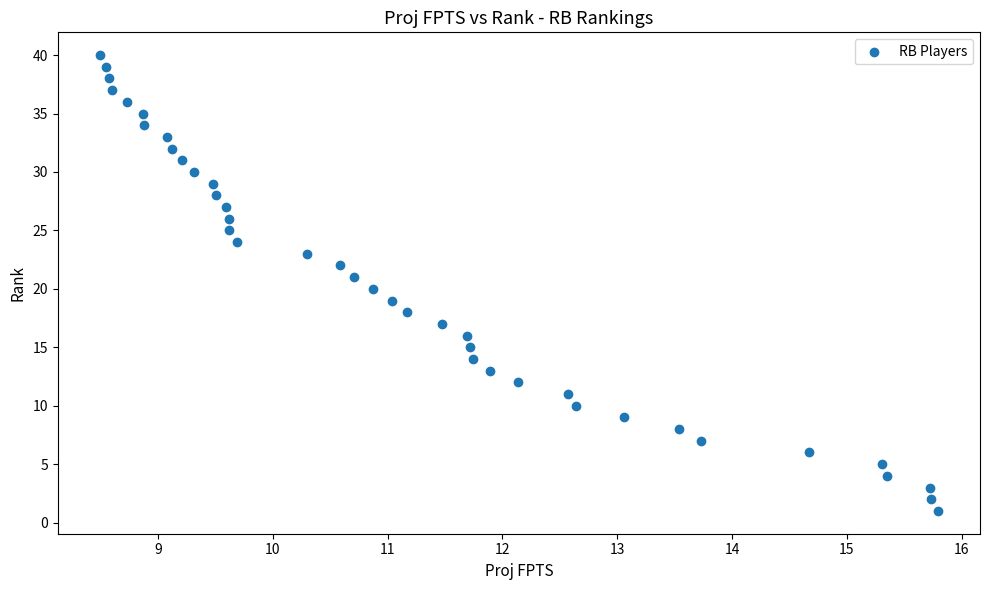

What is the range of Y values (max minus min)?

39